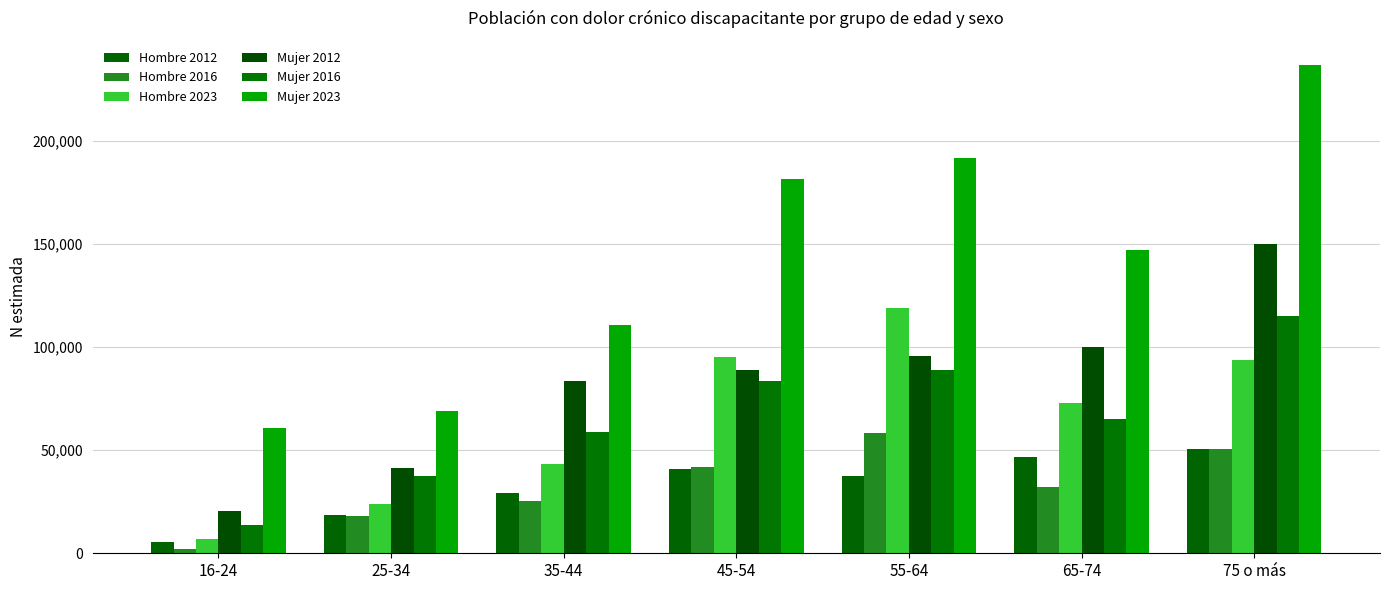

How many bars are there in each group?

6